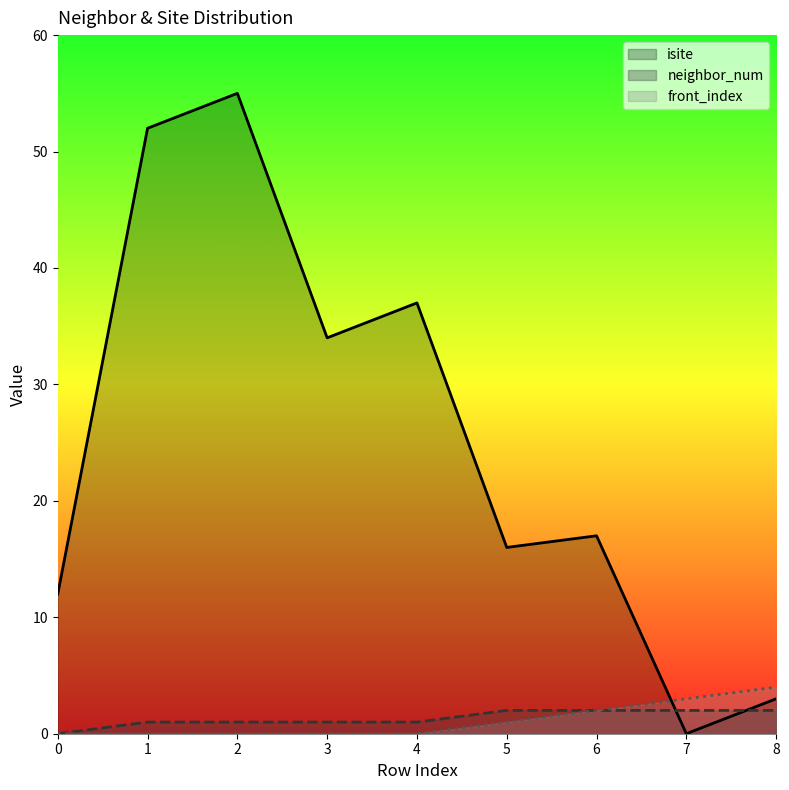

What is the difference between the isite values at 3 and 4?

3